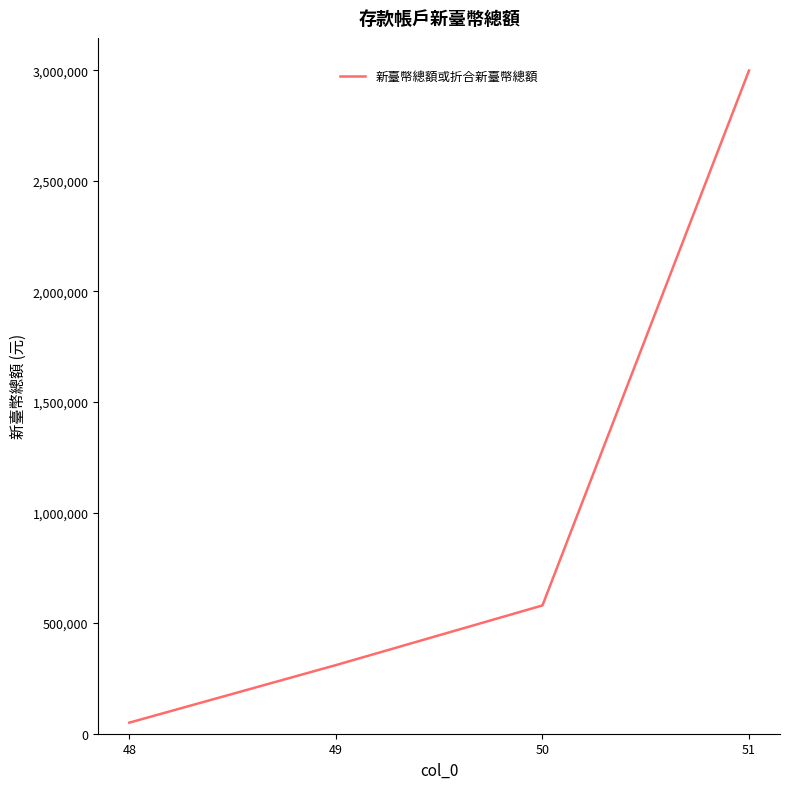

What is the difference between the maximum and second lowest values?

2688560